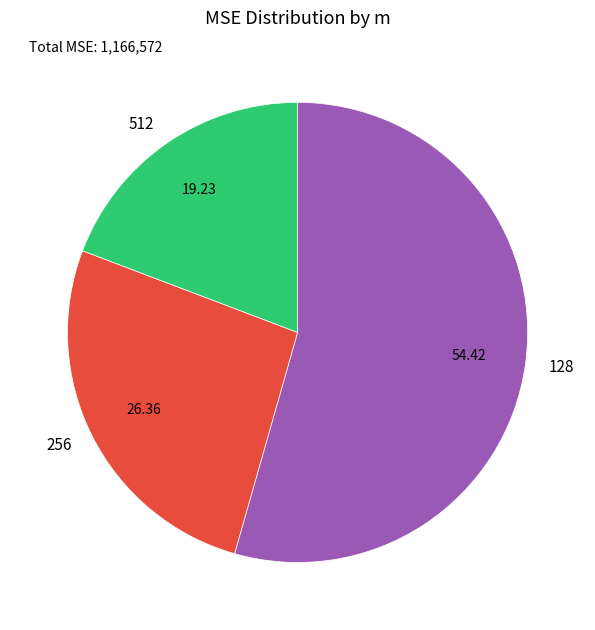

Do 512 and 128 together represent more than half of the pie?

Yes